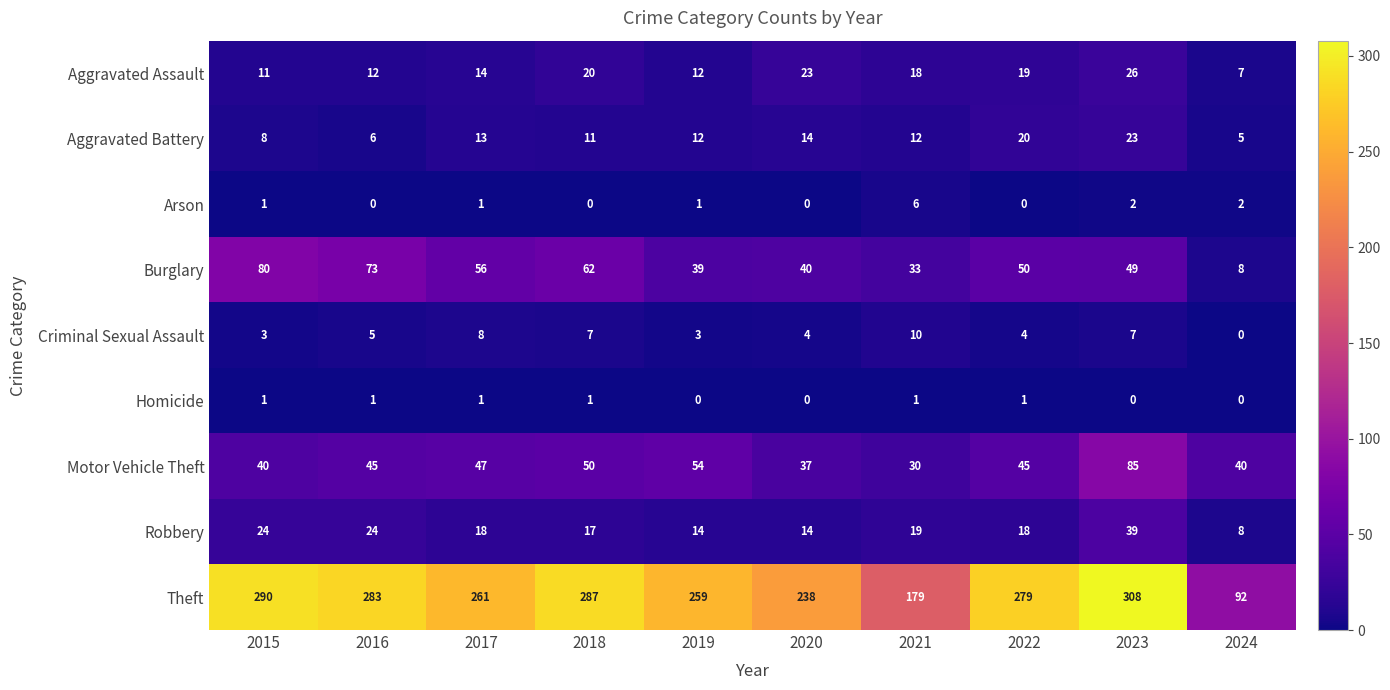

At 2022, list the series in order from largest to smallest.

Theft, Burglary, Motor Vehicle Theft, Aggravated Battery, Aggravated Assault, Robbery, Criminal Sexual Assault, Homicide, Arson